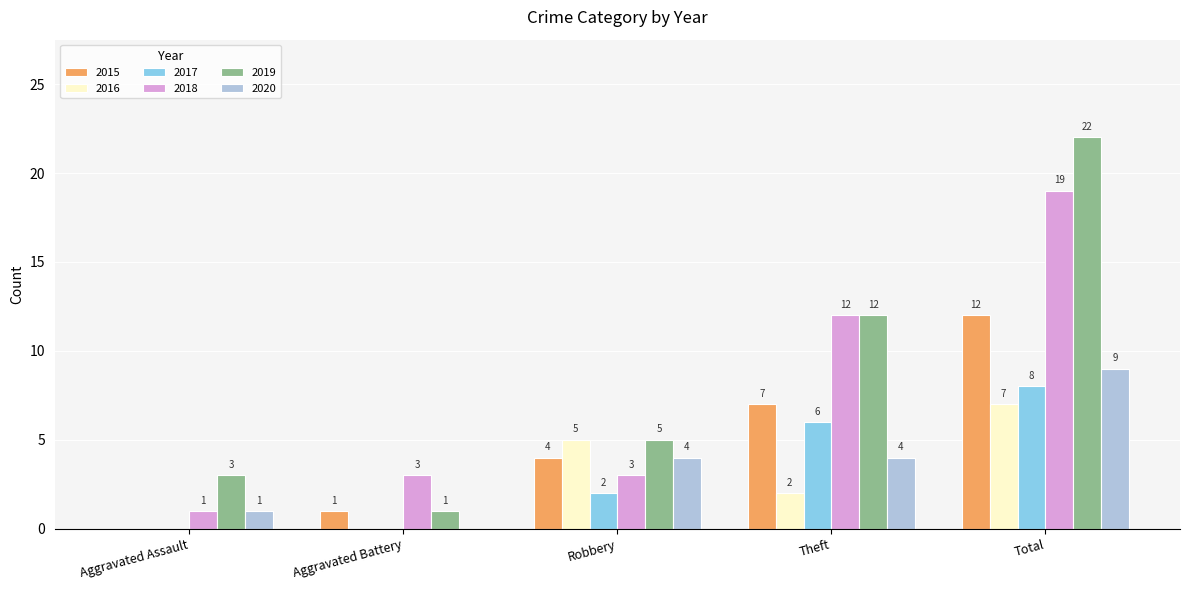

The 2017 series shows 2 at Robbery. True or false?

True